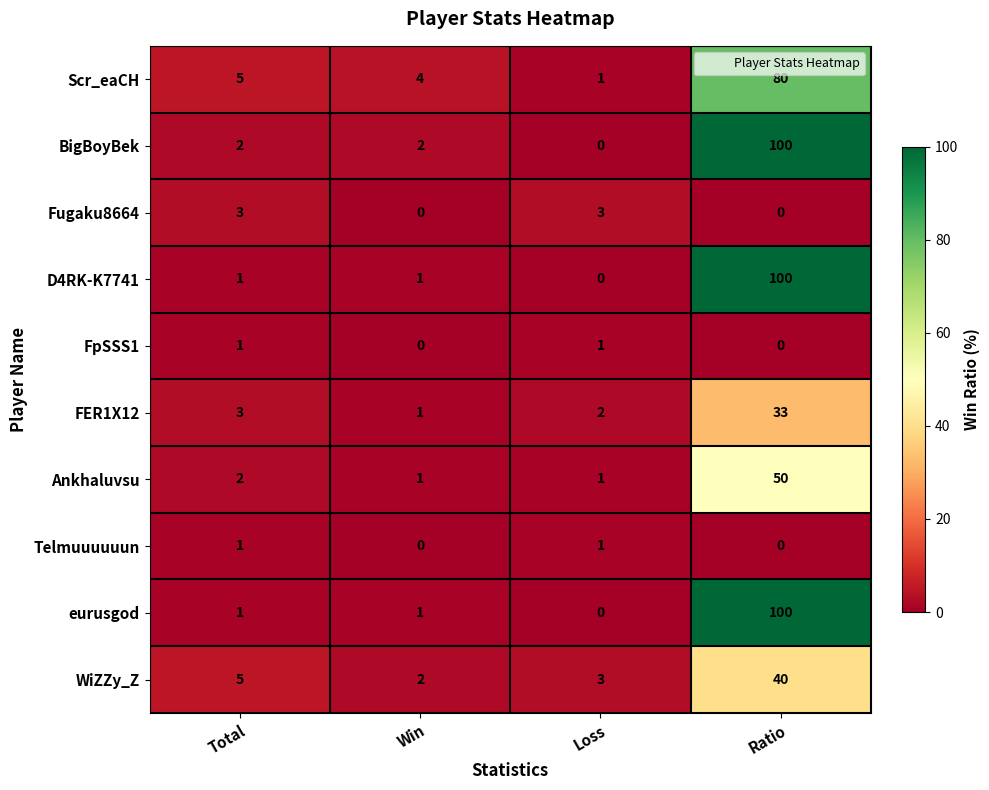

Count the Telmuuuuuun values in the range 0 to 1.

4